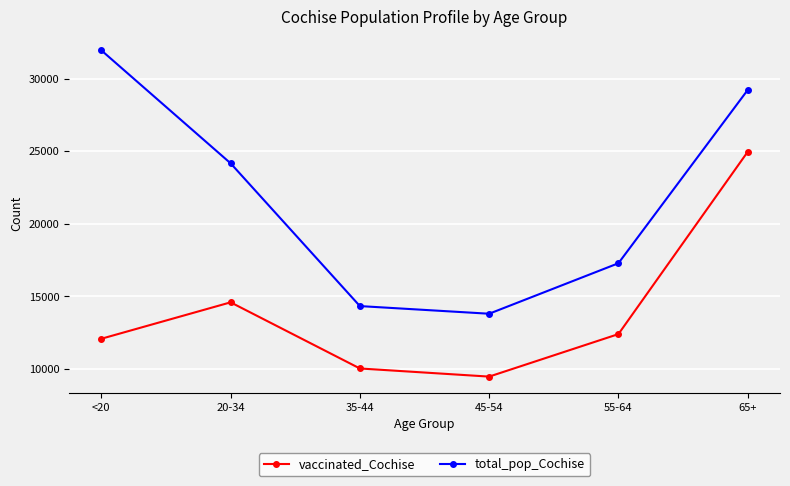

Reading left to right, transcribe all the data shown in this chart.

vaccinated_Cochise: <20=12088	20-34=14598	35-44=10040	45-54=9480	55-64=12409	65+=24967
total_pop_Cochise: <20=31961	20-34=24177	35-44=14339	45-54=13812	55-64=17291	65+=29228